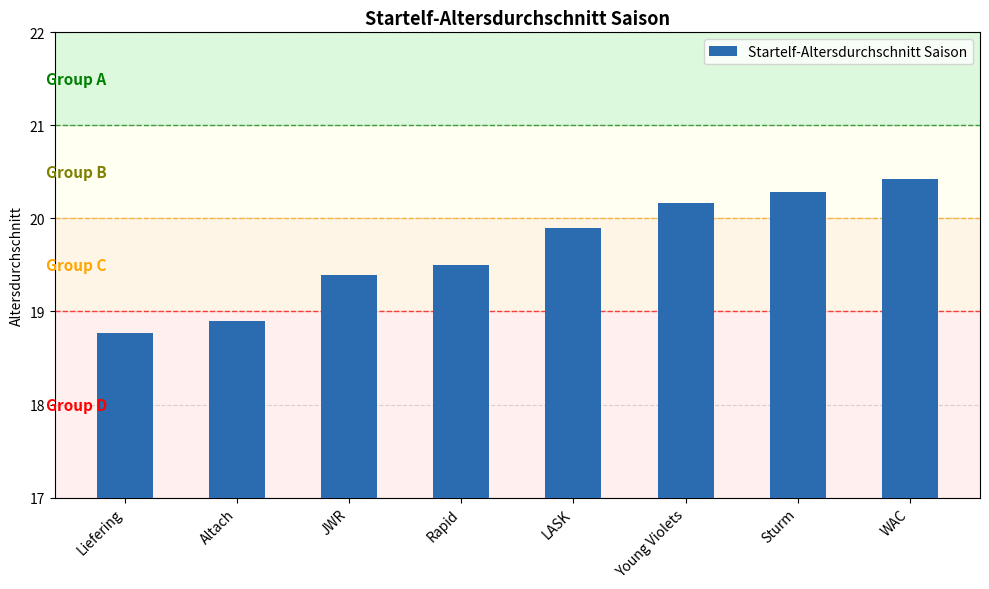

Which has a higher value, Altach or JWR?

JWR